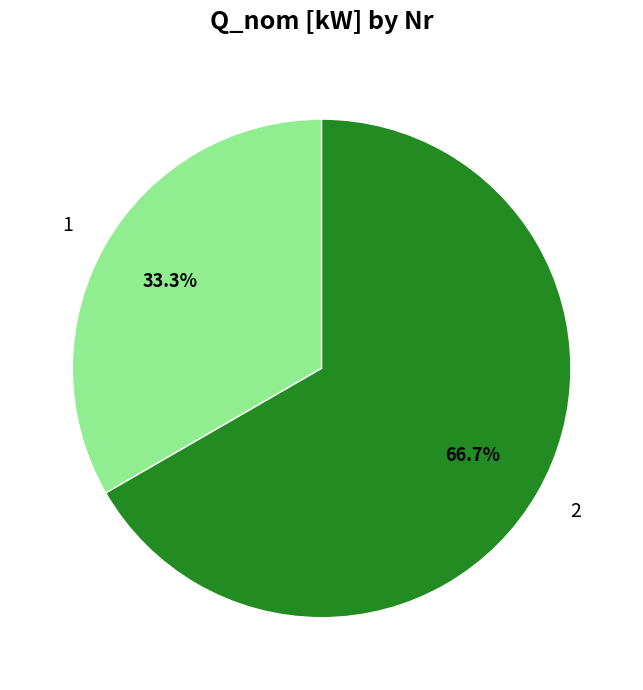

To the nearest percent, what portion does 1 represent?

33%